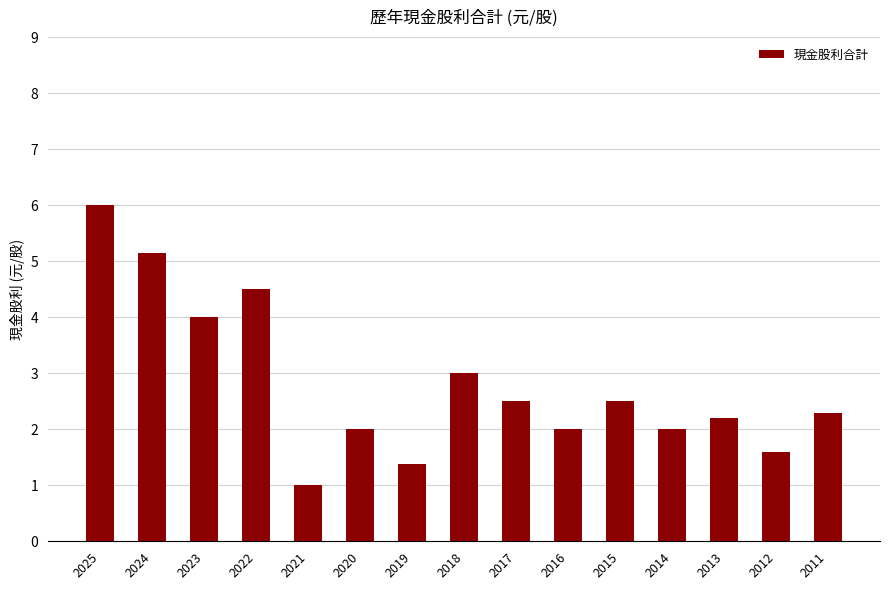

Reading left to right, transcribe all the data shown in this chart.

6.0	5.2	4.0	4.5	1.0	2.0	1.4	3.0	2.5	2.0	2.5	2.0	2.2	1.6	2.3